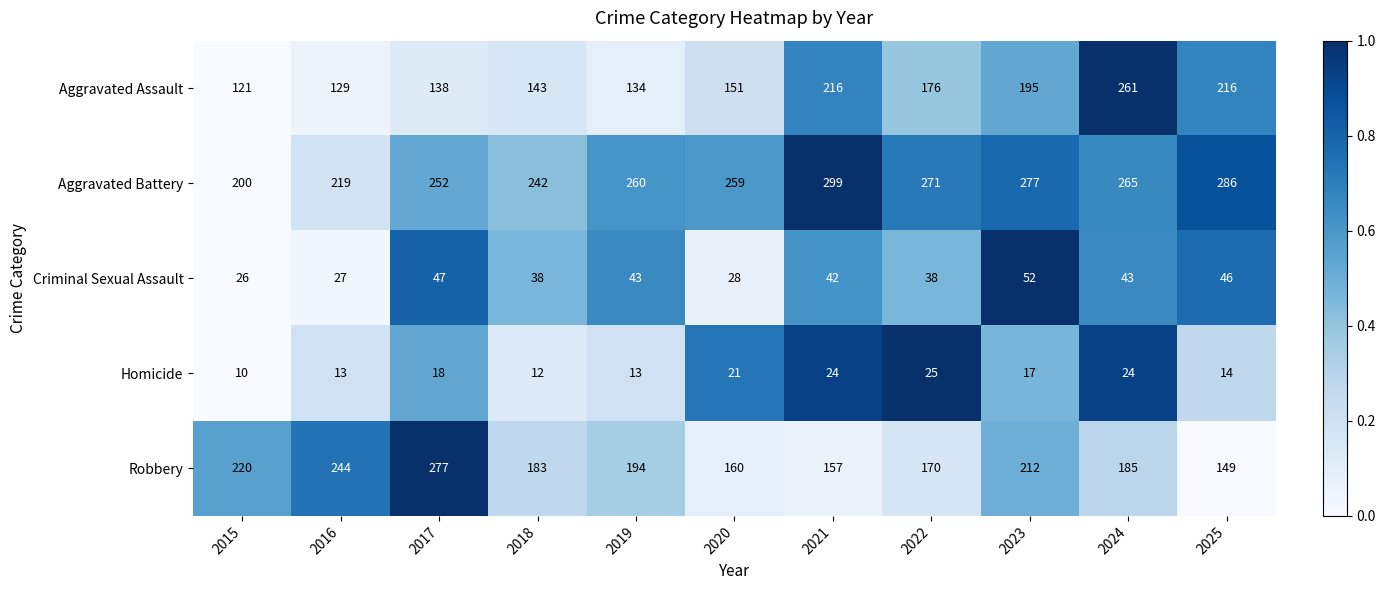

Which series changed the most between 2016 and 2025?

Robbery